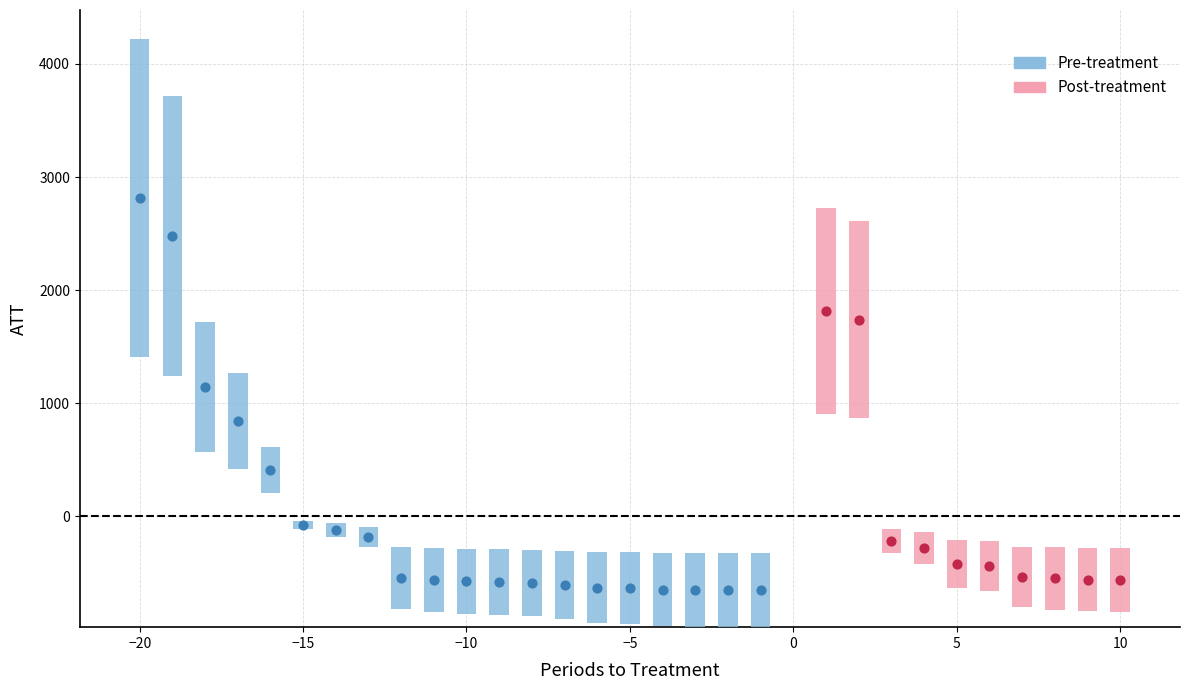

At how many categories does at least one series exceed 1759?

3